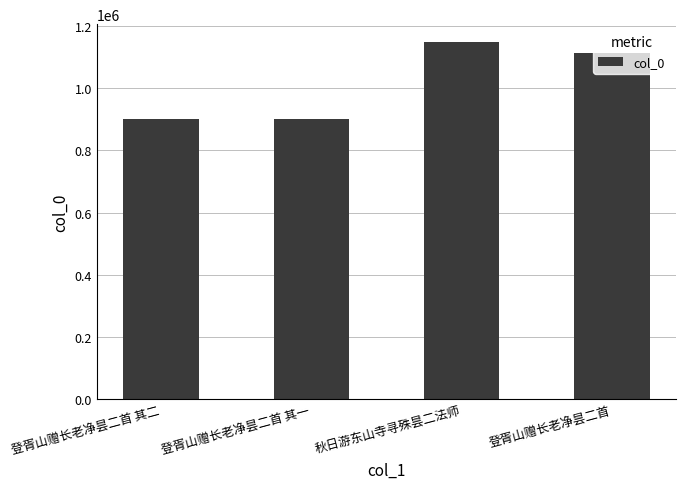

Read the value at 登胥山赠长老净昙二首 其一, to the nearest 10.

901840